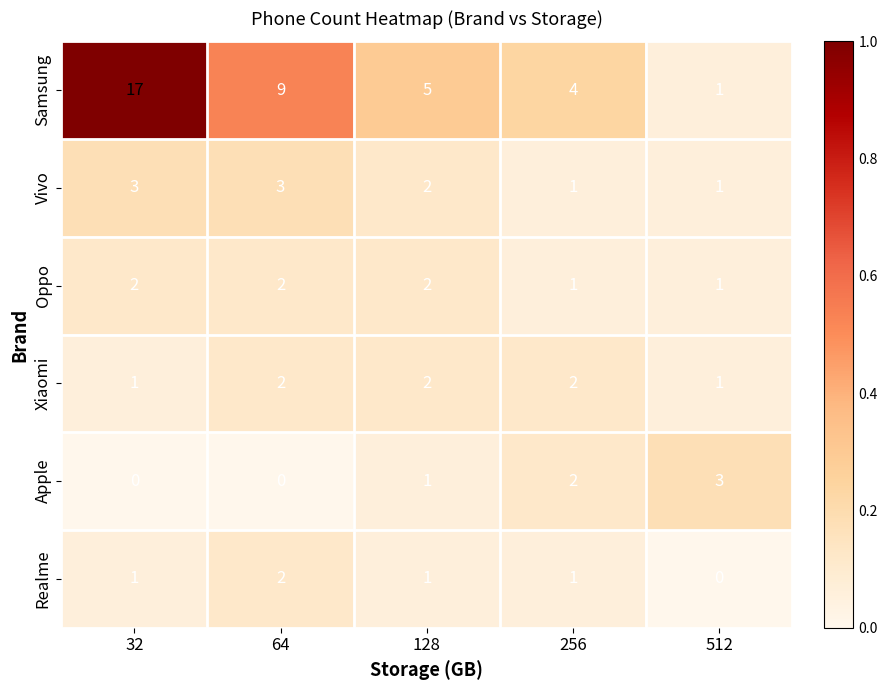

What is the greatest value displayed?

17